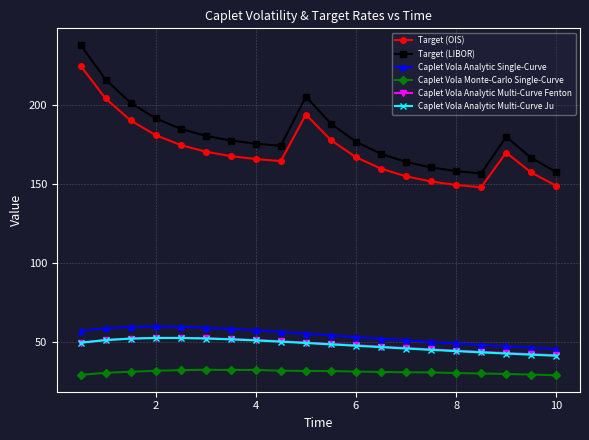

Which series has the largest total across all categories?

Target (LIBOR)